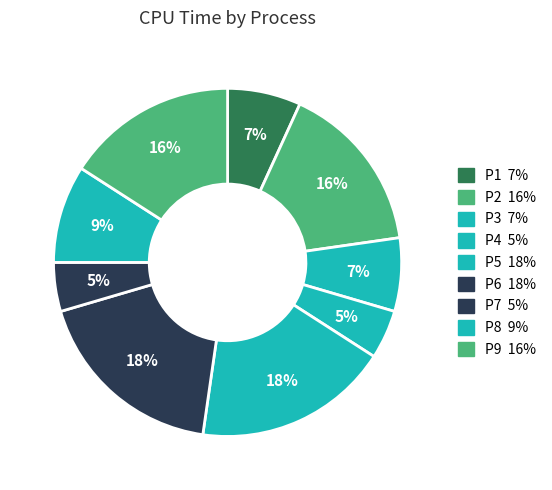

Which has a higher value, P5 or P8?

P5